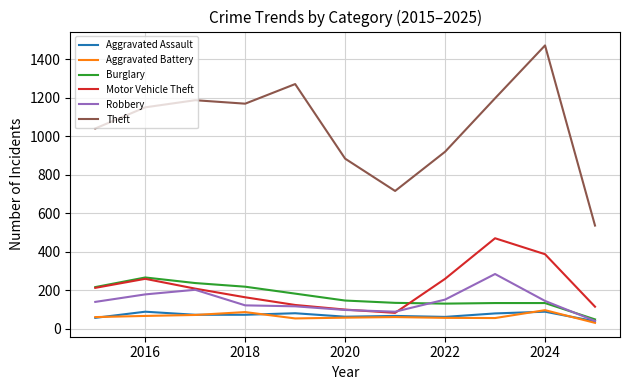

What is the smallest value displayed?

30